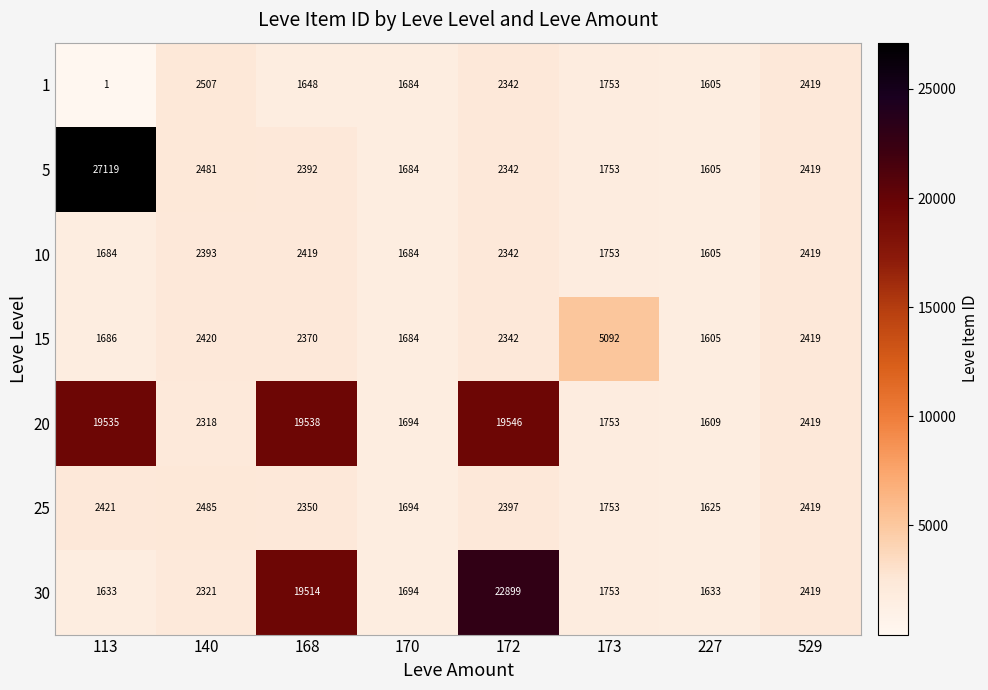

At which category is the sum across all series the highest?

172